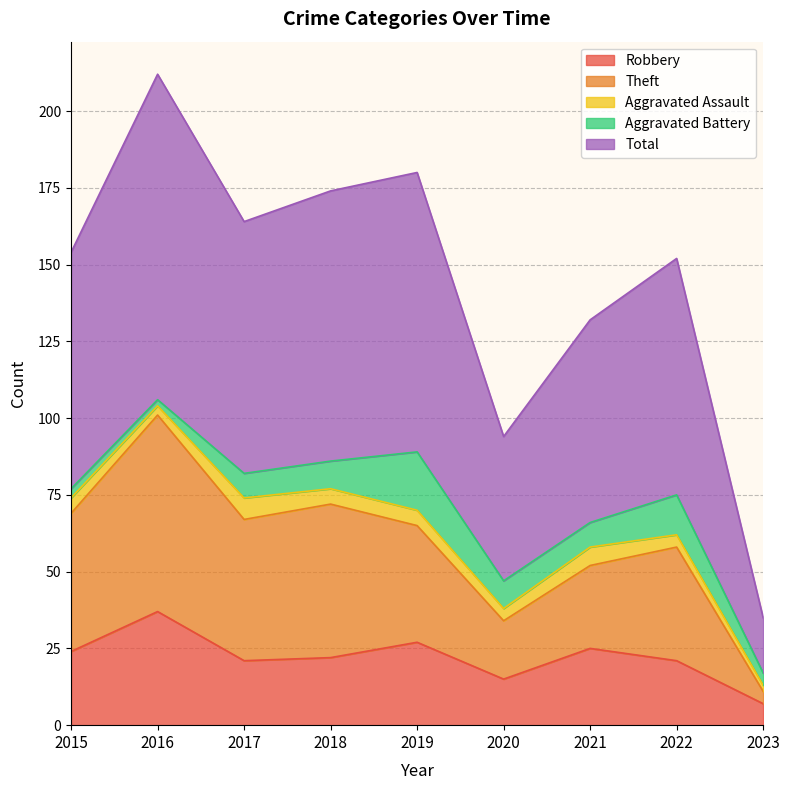

What are all the series names shown in the legend?

Robbery, Theft, Aggravated Assault, Aggravated Battery, Total